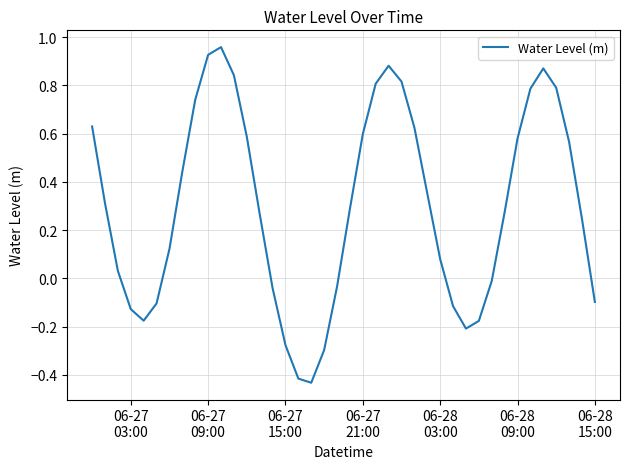

What is the difference between the maximum and minimum values?

1.4